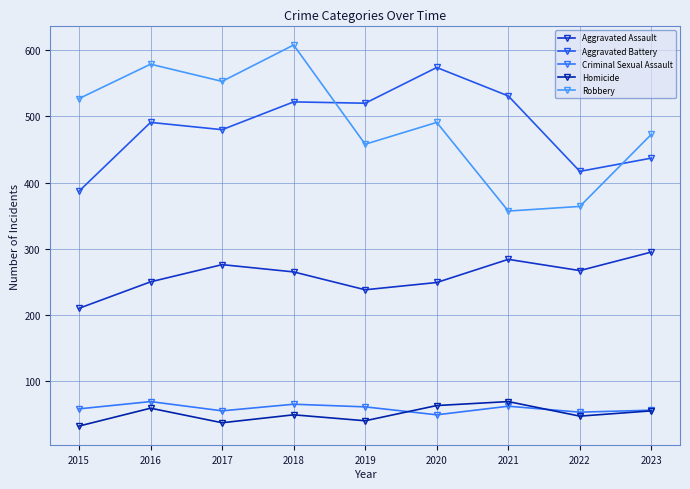

True or false: Aggravated Assault and Robbery intersect in this chart.

False